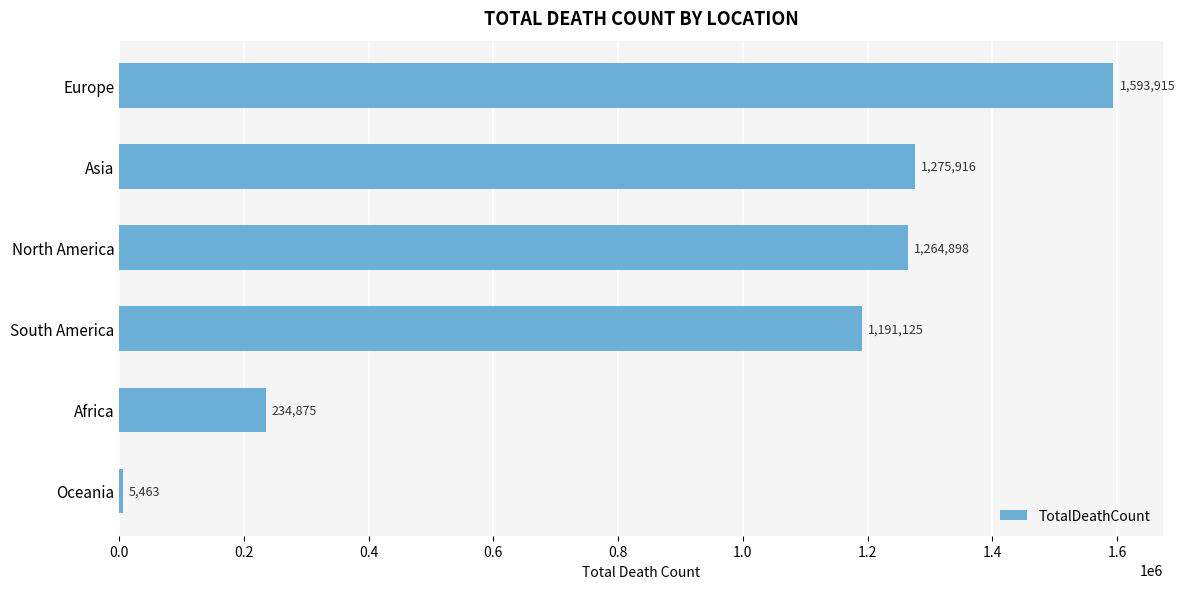

List the labels in order of value, largest first.

Europe, Asia, North America, South America, Africa, Oceania